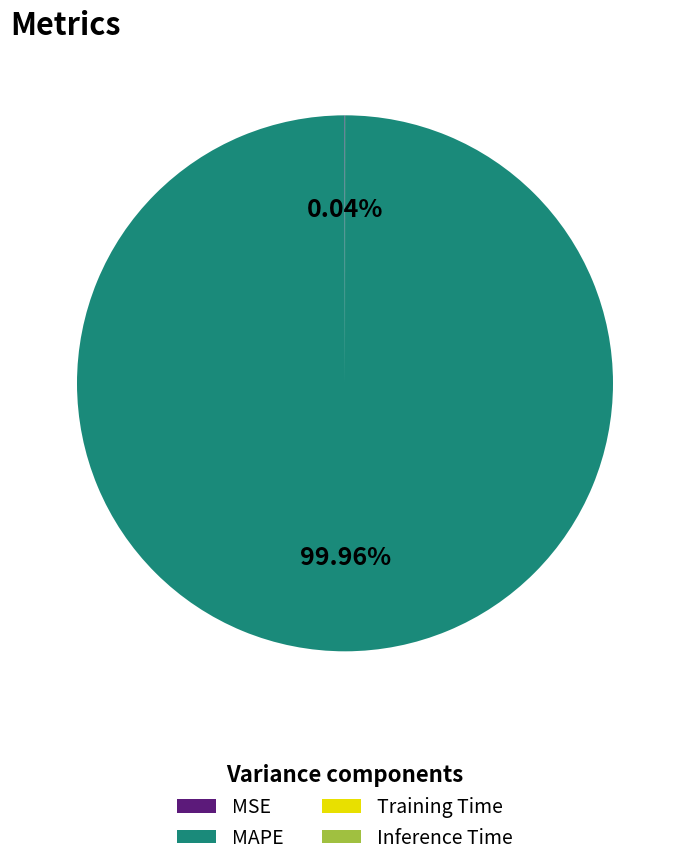

What is the largest slice in the pie chart?

MAPE